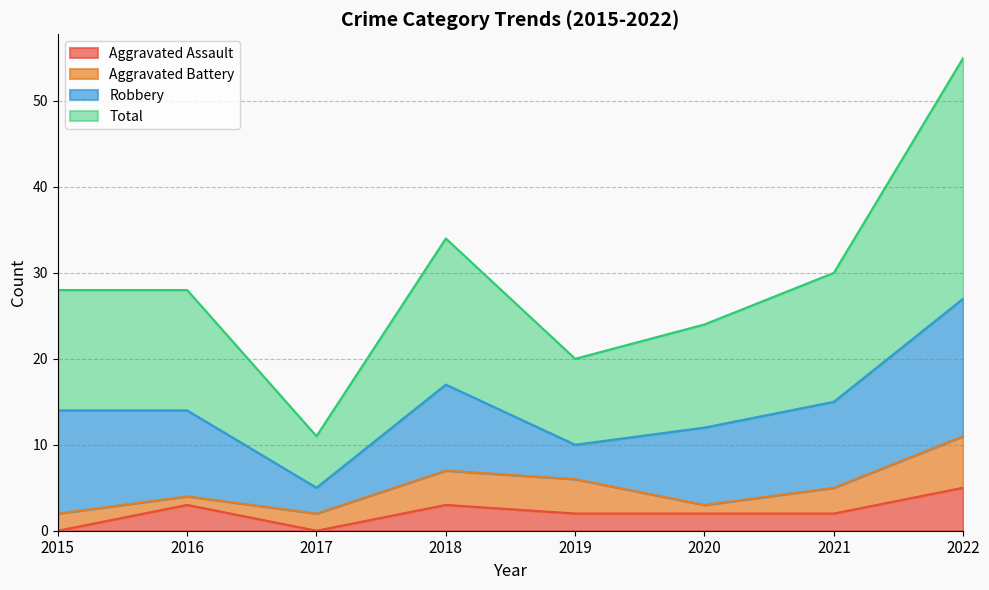

What is the average value of the Total series?

29